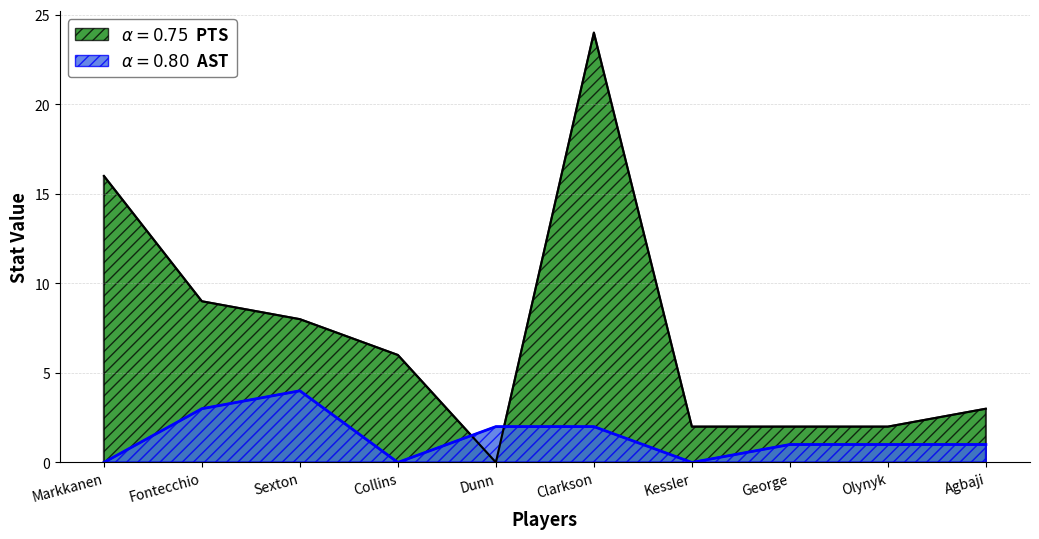

What is the sum of the AST values at Olynyk and Kessler?

1